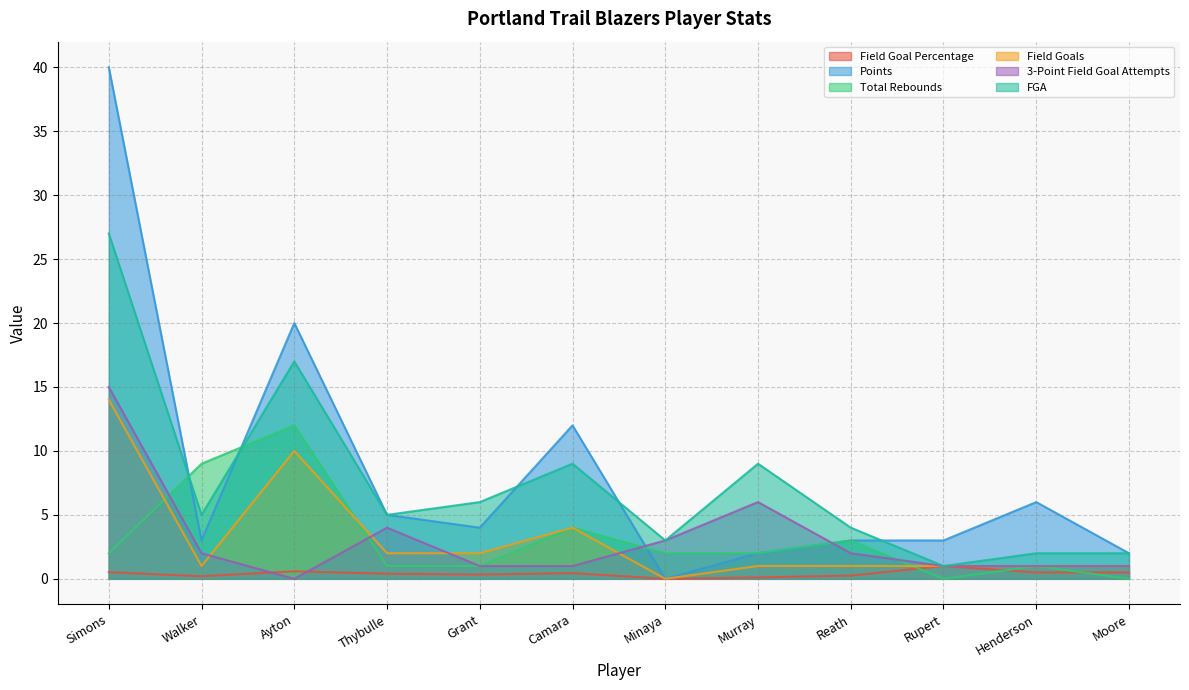

What is the lowest value of the FGA series?

1.0